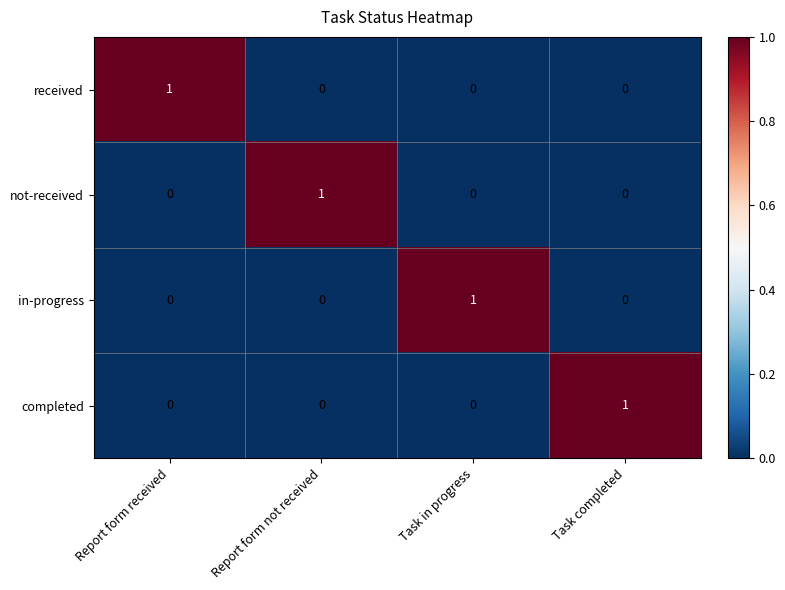

Which category has the highest value in the in-progress series?

Task in progress